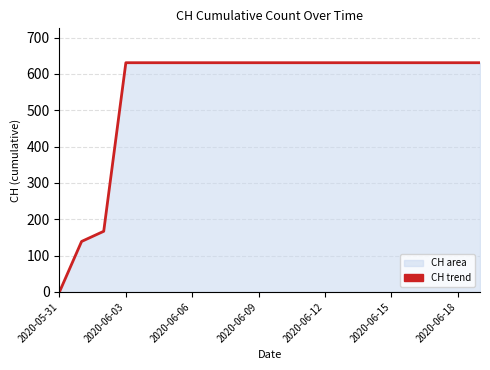

What is the greatest value displayed?

631